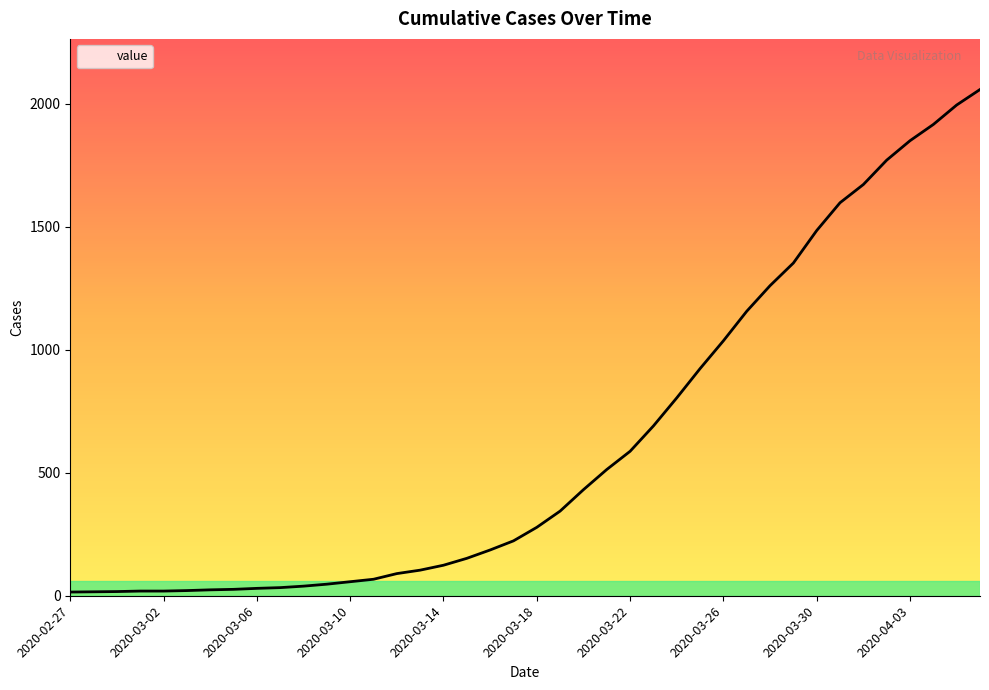

What is the greatest value displayed?

2057